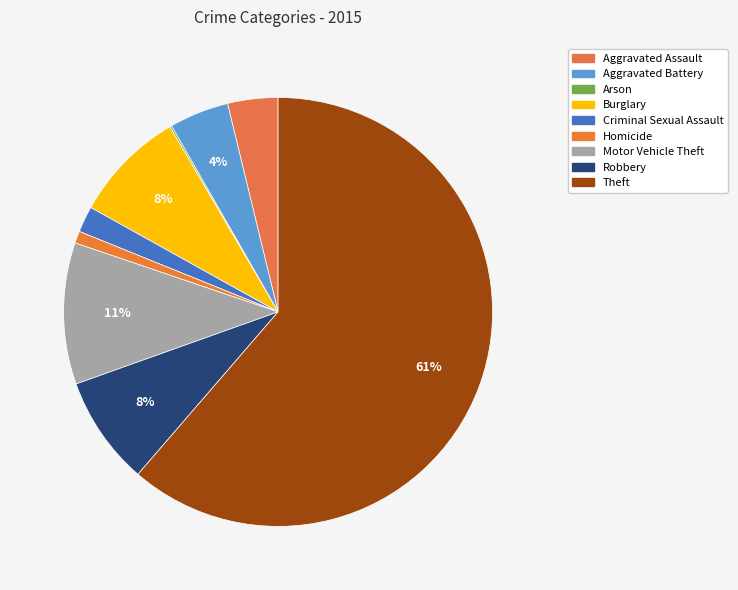

Between Robbery and Arson, which is larger?

Robbery